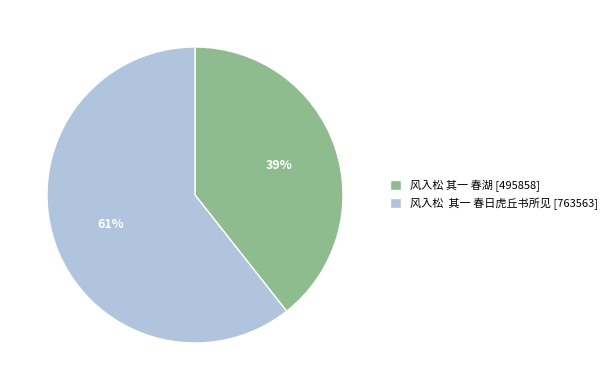

To the nearest percent, what is the average slice percentage?

50%